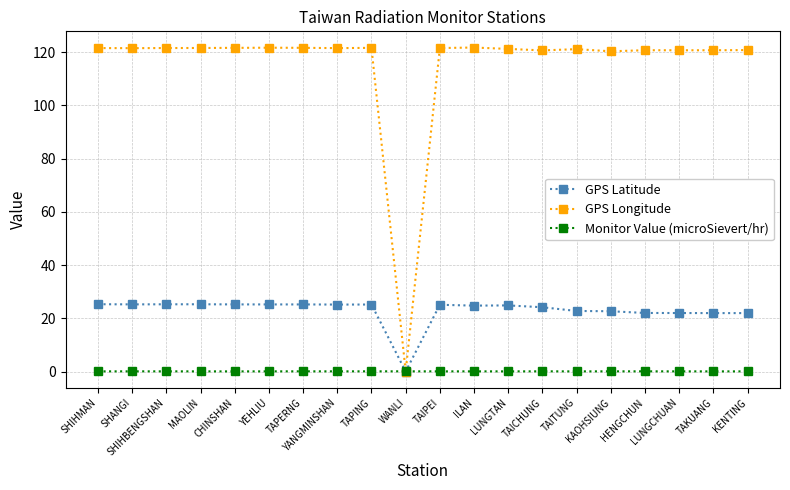

List the series in order of their overall mean, lowest first.

Monitor Value (microSievert/hr), GPS Latitude, GPS Longitude